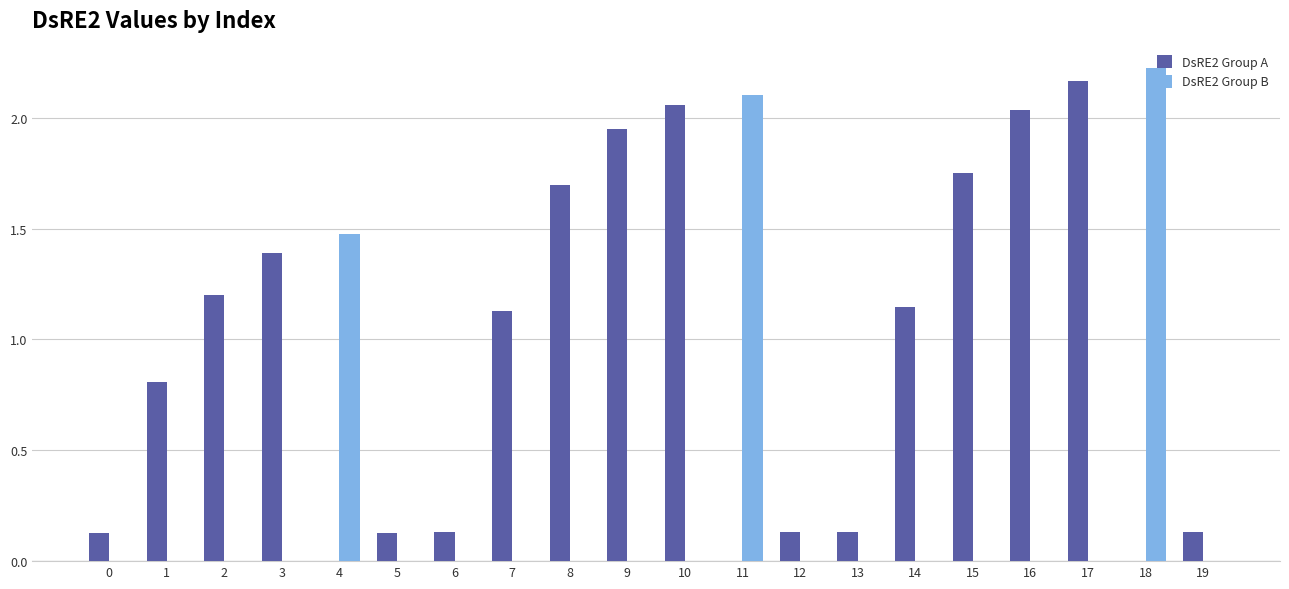

The value of DsRE2 Group B at 3 is 0.0. True or false?

True